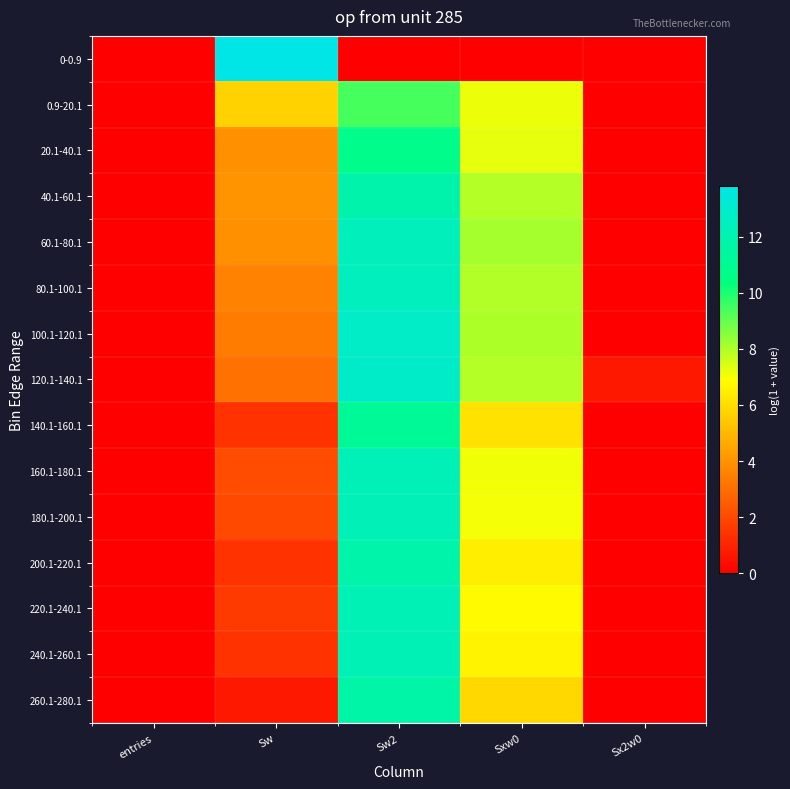

At Sw2, list the series in order from largest to smallest.

120.1-140.1, 100.1-120.1, 80.1-100.1, 60.1-80.1, 180.1-200.1, 160.1-180.1, 220.1-240.1, 240.1-260.1, 40.1-60.1, 200.1-220.1, 260.1-280.1, 140.1-160.1, 20.1-40.1, 0.9-20.1, 0-0.9